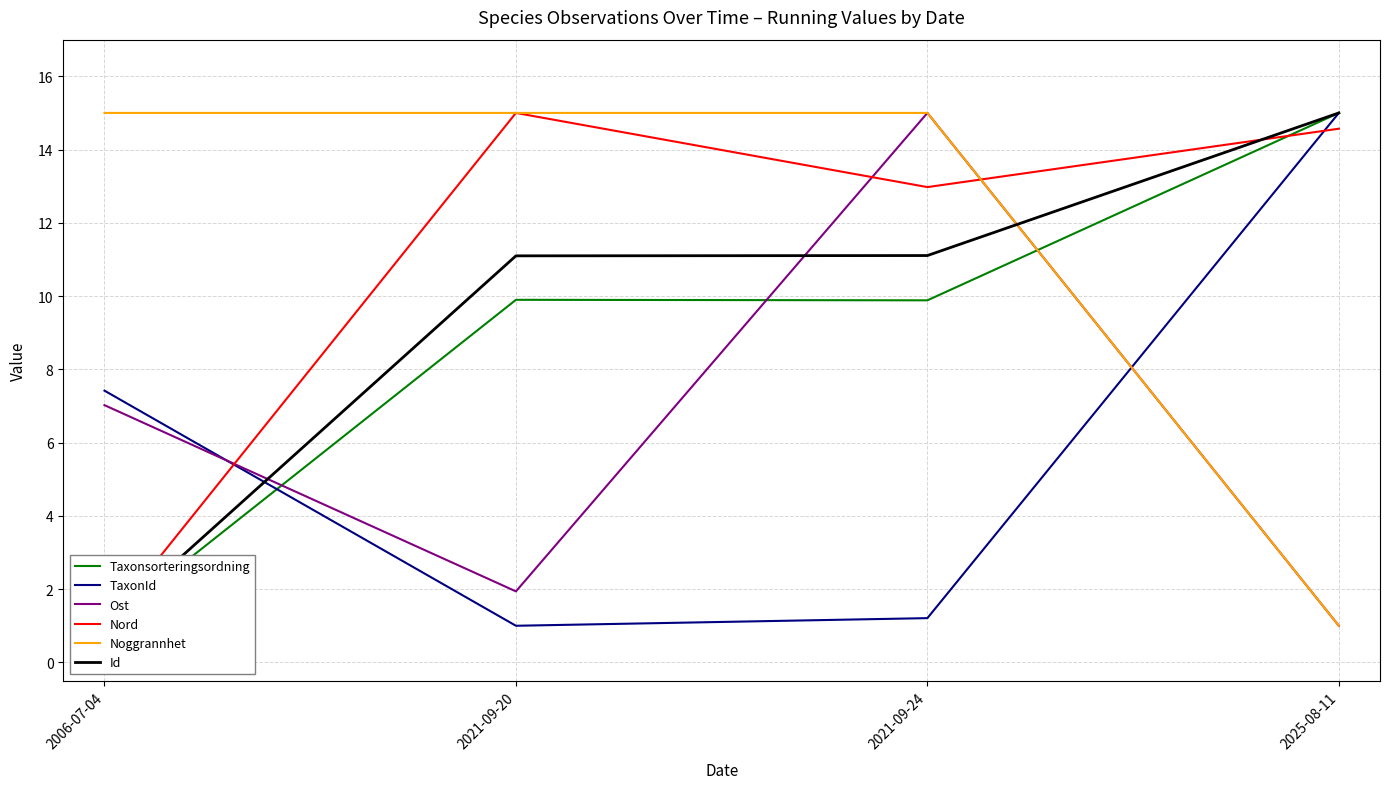

What is the label of the 4th point from the right?

2006-07-04